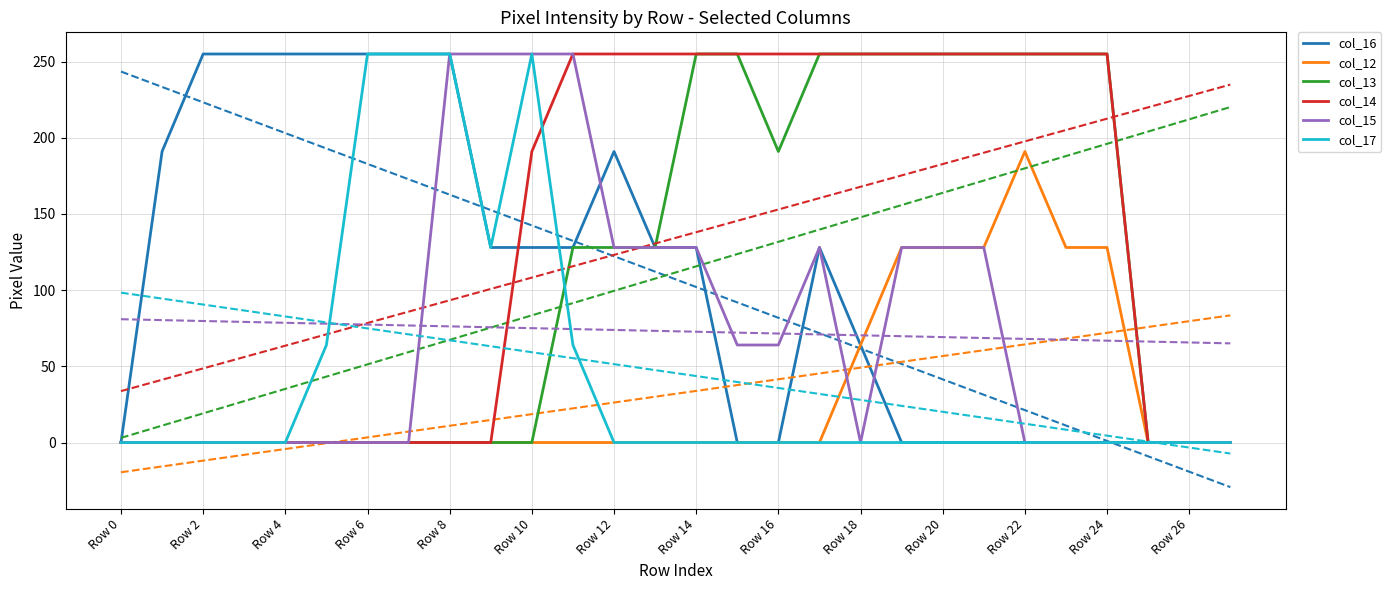

The value of col_15 at Row 0 is -158. True or false?

False